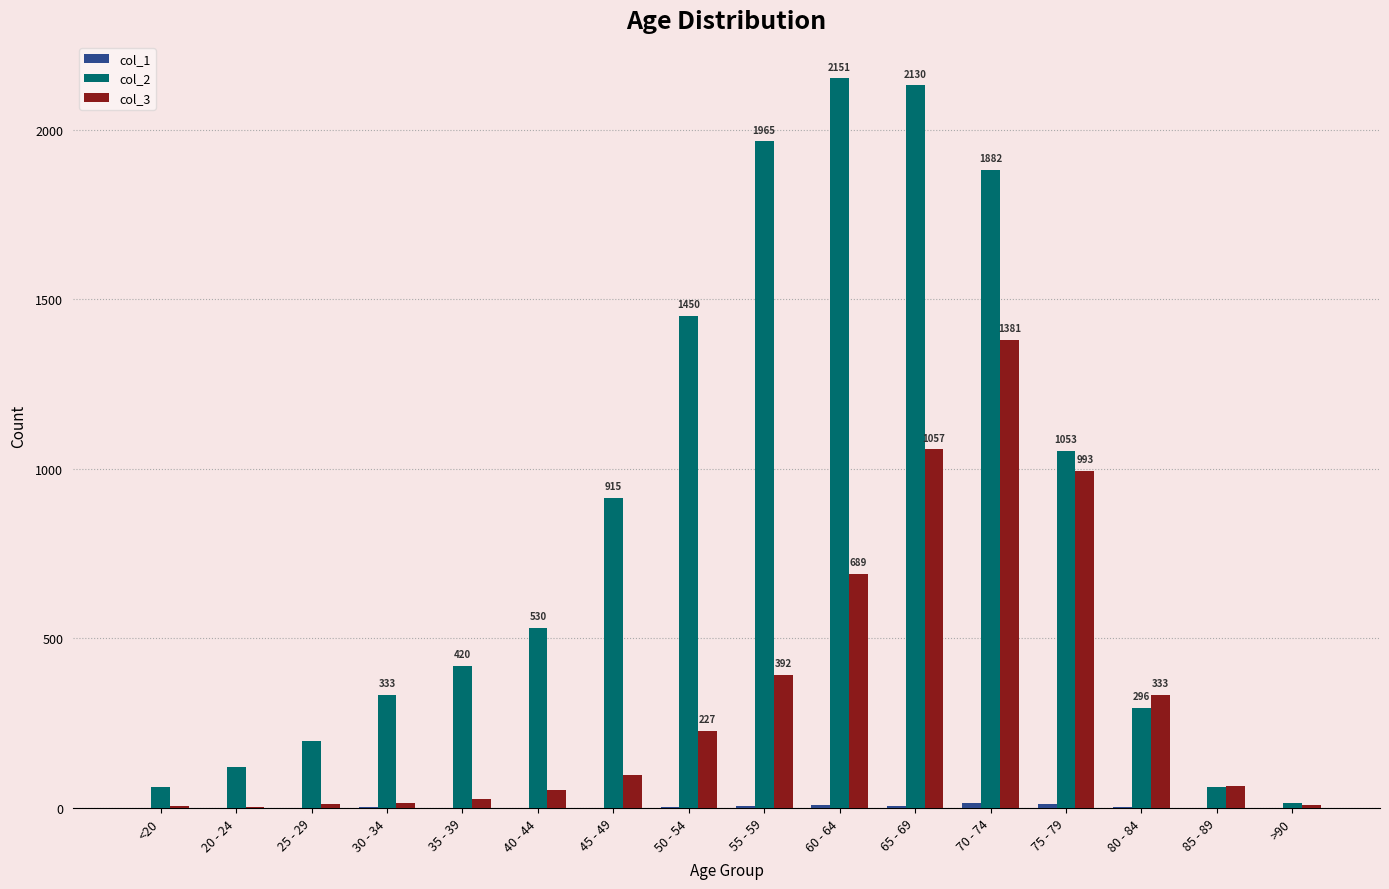

Which series has the largest total across all categories?

col_2